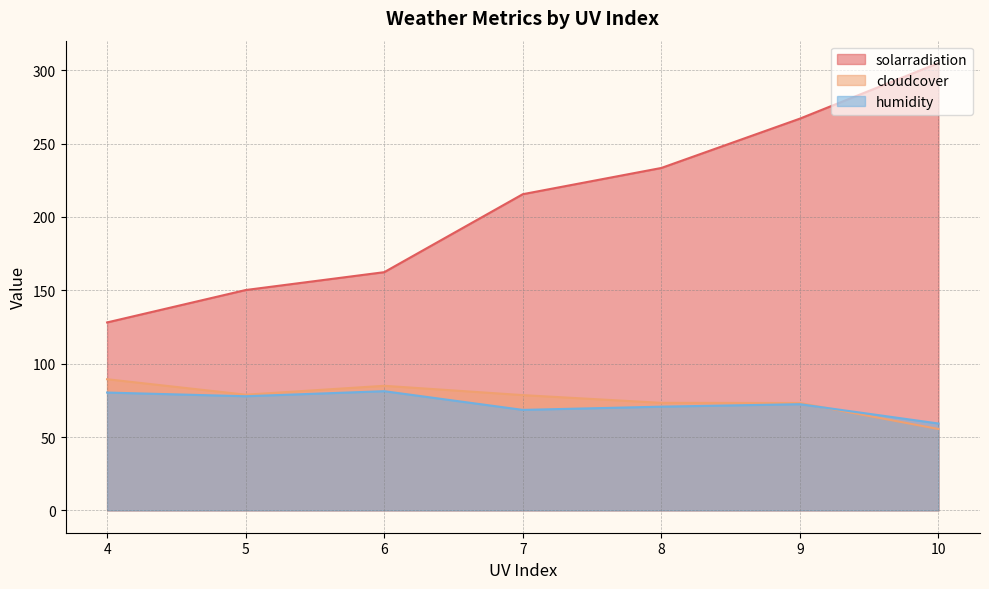

Which label corresponds to the largest value in the chart?

10